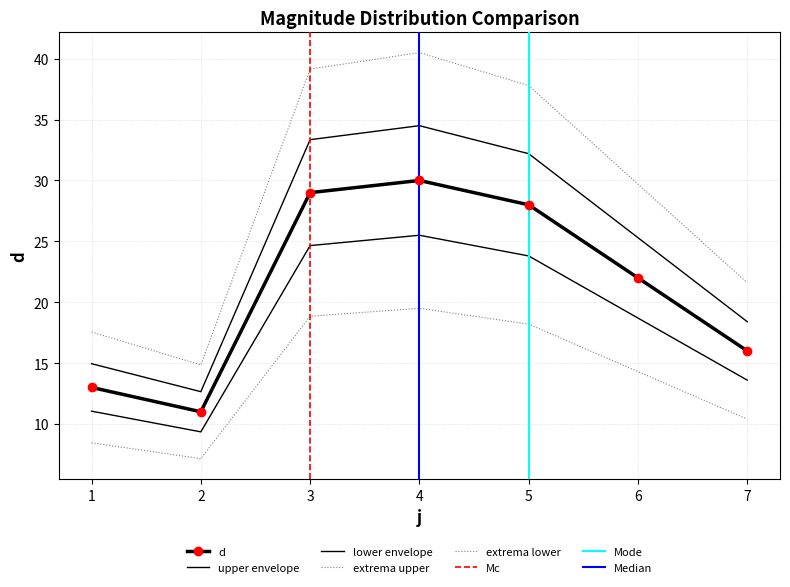

What is the difference between the values at 1 and 4?

17